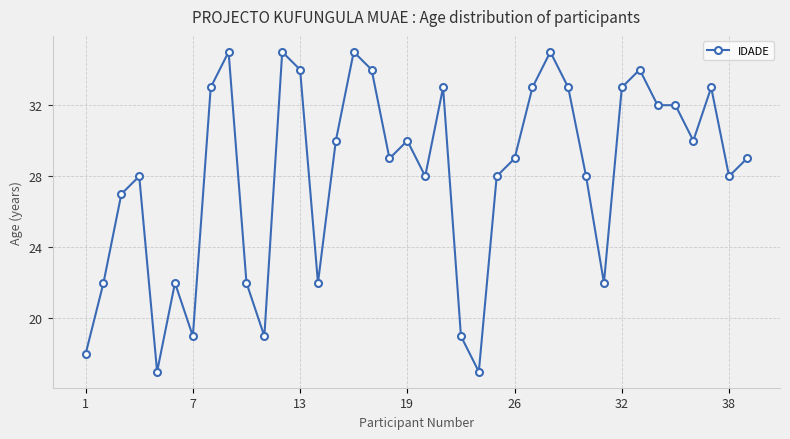

What is the average value?

28